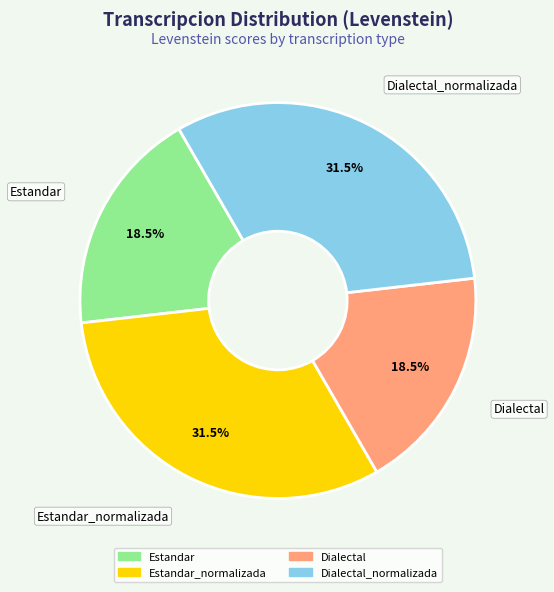

Is there a majority slice in this chart?

No